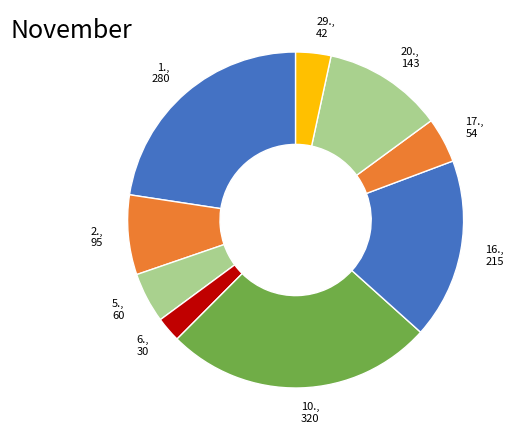

Is it true that 10., 320 is 26% of the pie?

True